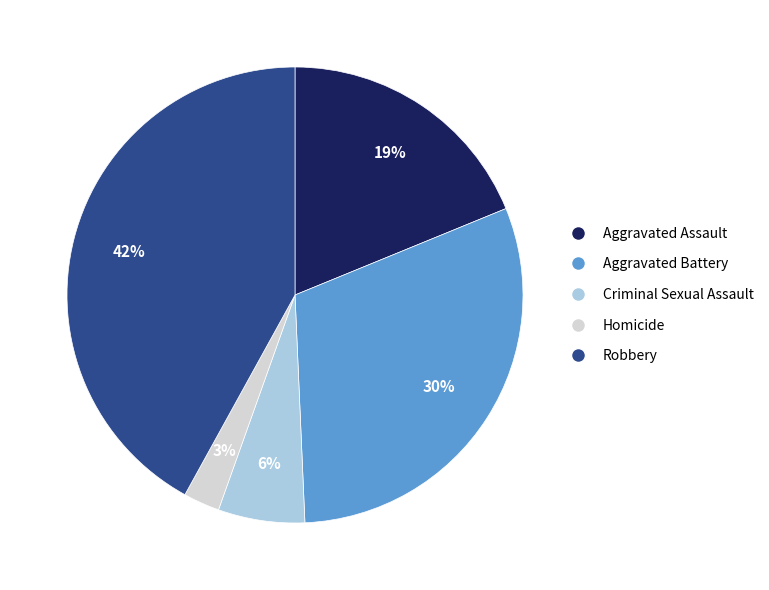

Rank the categories by value from highest to lowest.

Robbery, Aggravated Battery, Aggravated Assault, Criminal Sexual Assault, Homicide